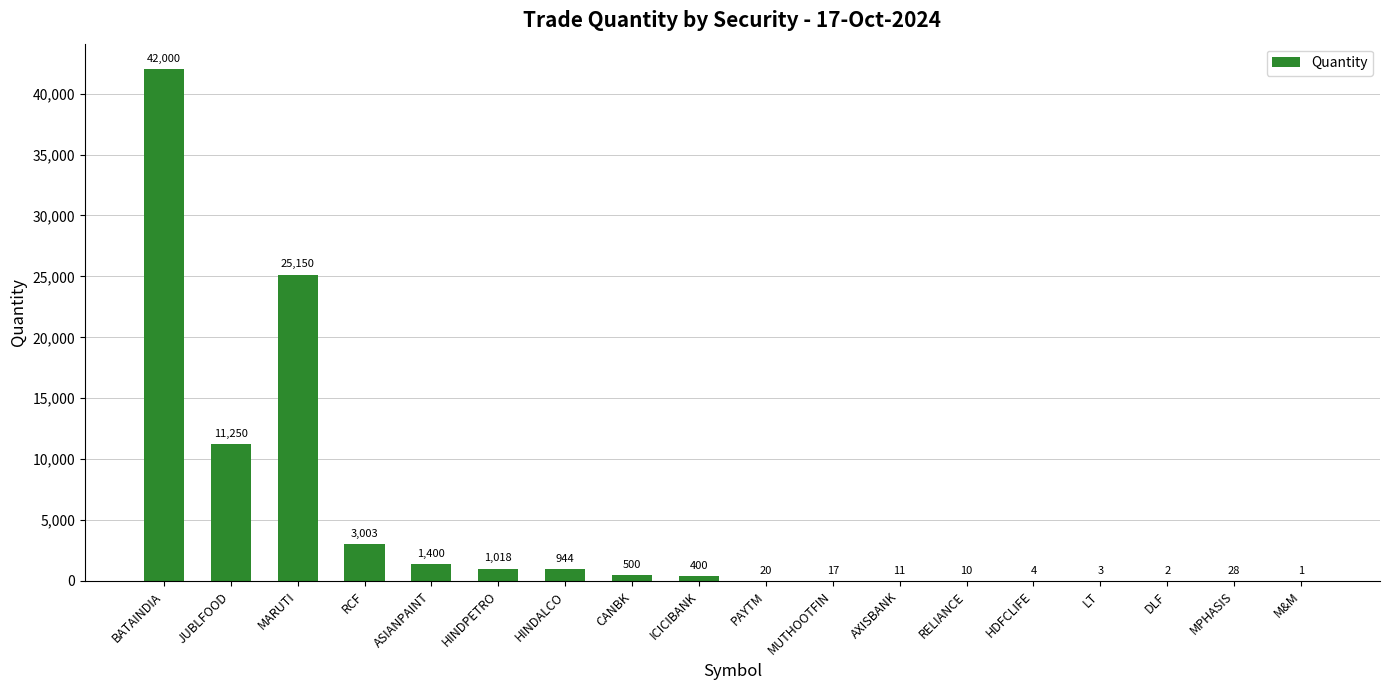

Reading right to left, transcribe all the data shown in this chart.

1	28	2	3	4	10	11	17	20	400	500	944	1018	1400	3003	25150	11250	42000